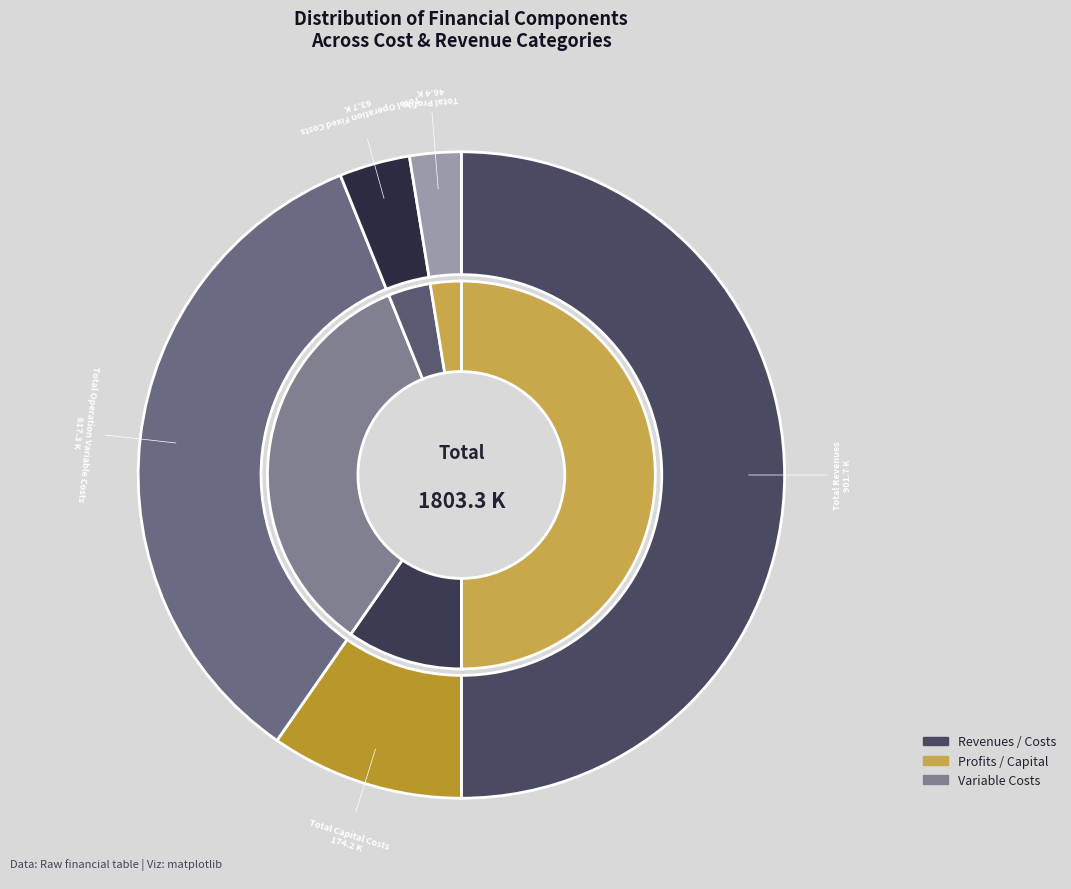

Is there any slice that represents more than half of the pie?

No